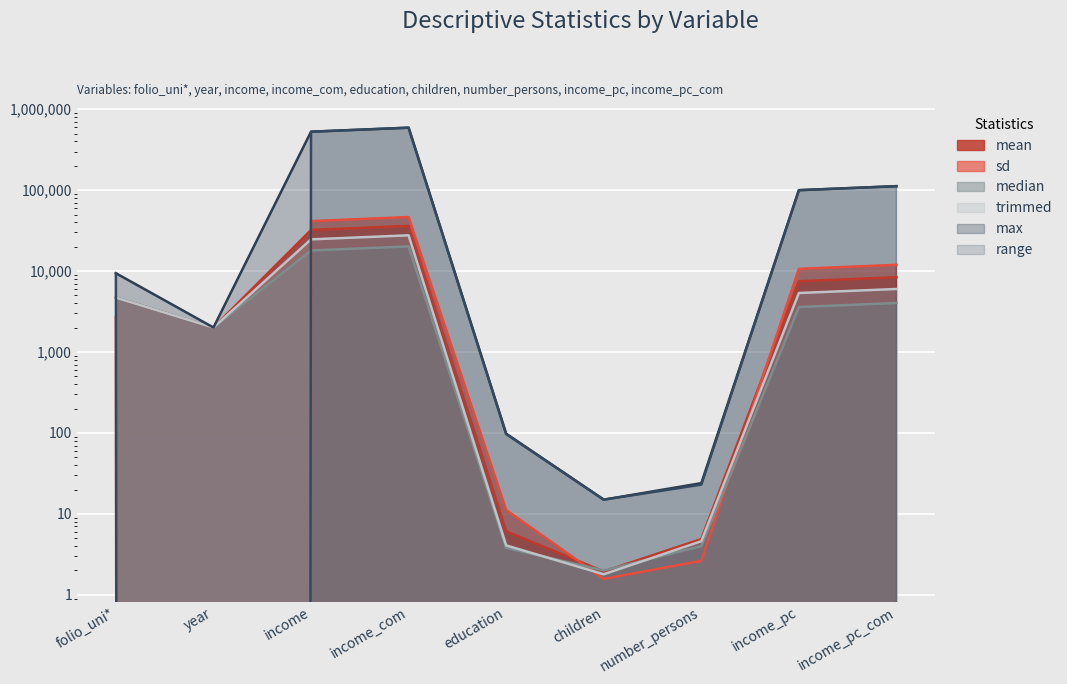

At which label does range first exceed 9415?

income